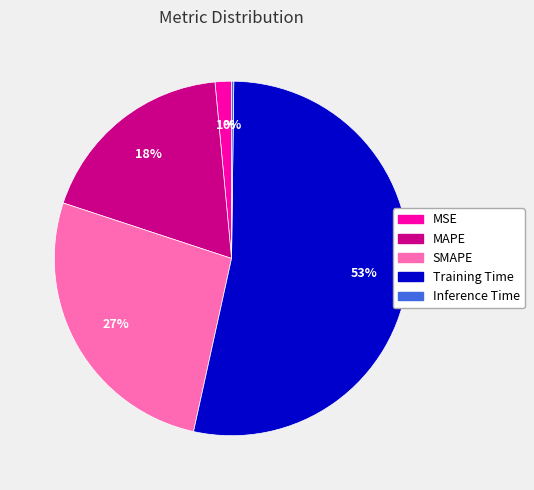

To the nearest percent, what is the difference between the MAPE and MSE slice percentages?

17%